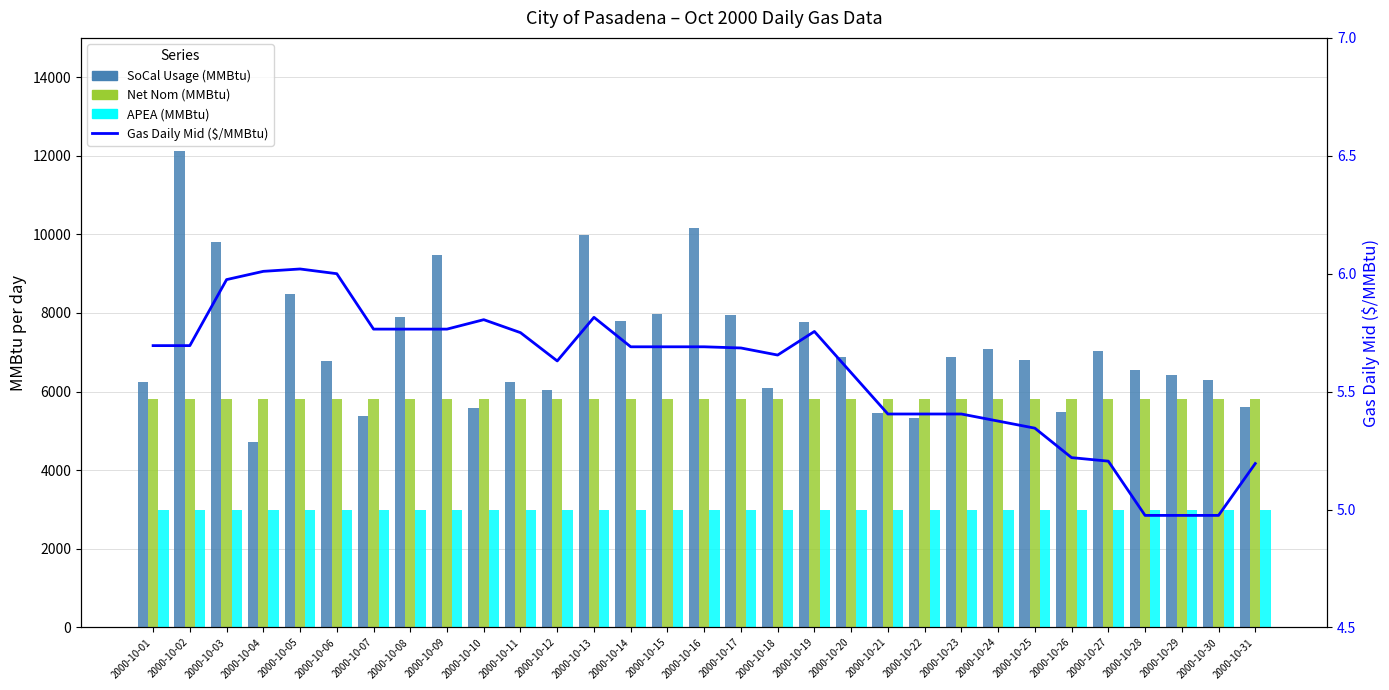

Rank the series by their maximum value, from highest to lowest.

SoCal Usage (MMBtu), Net Nom (MMBtu), APEA (MMBtu), Gas Daily Mid ($/MMBtu)